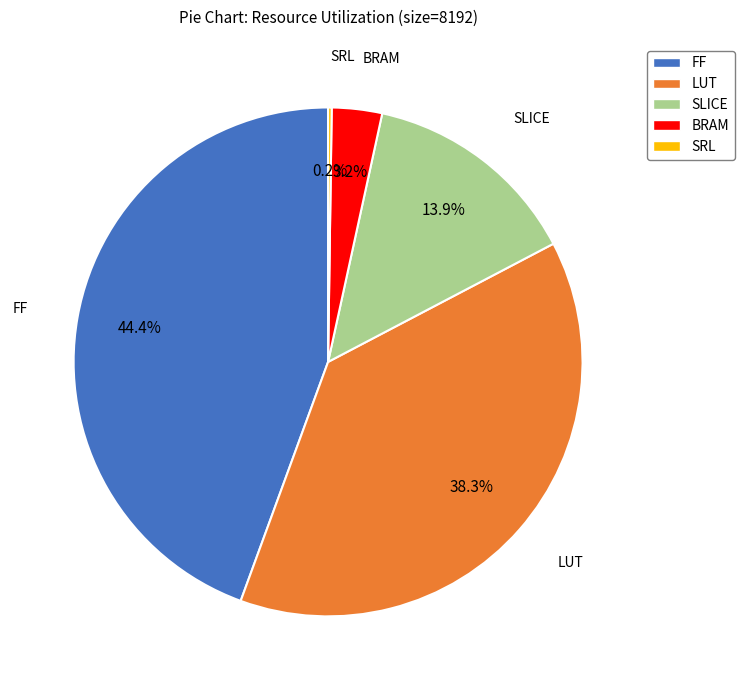

To the nearest percent, what portion does FF represent?

44%